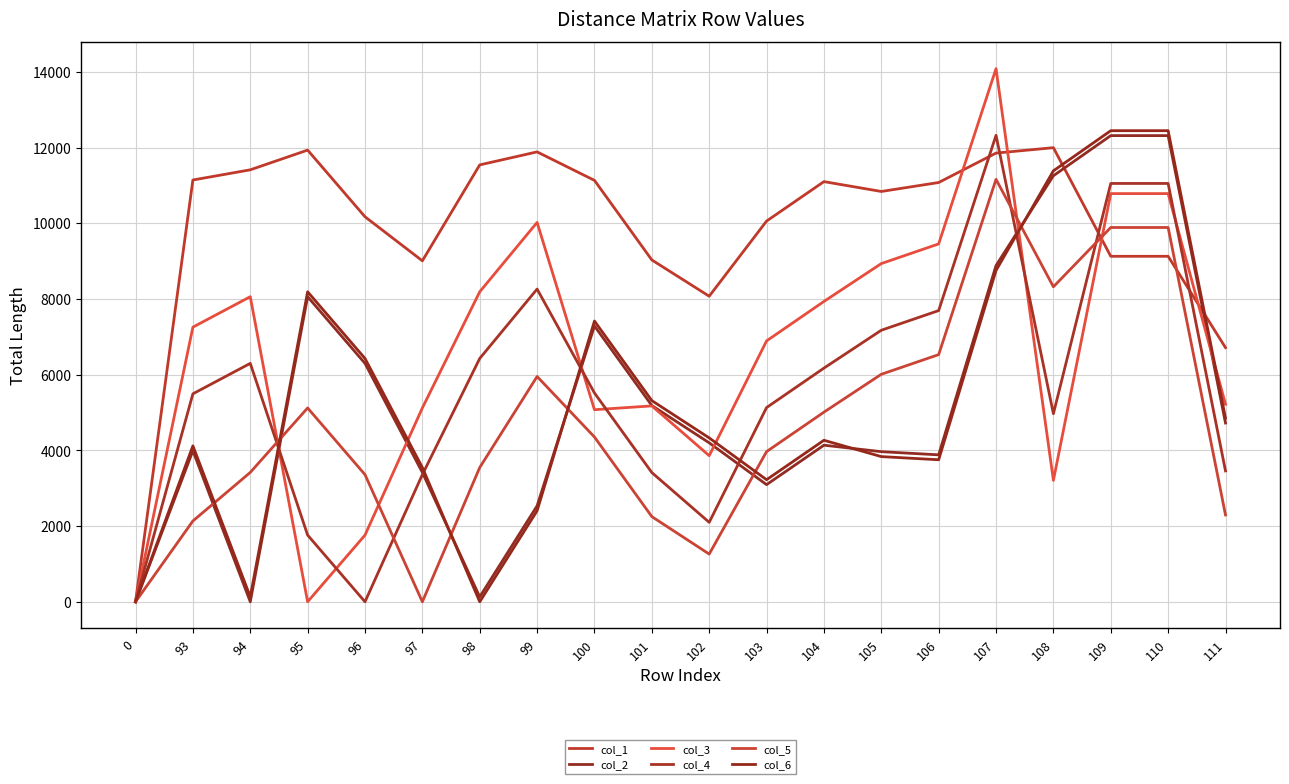

What is the value of the col_2 point at the 5th from the left?

6299.3